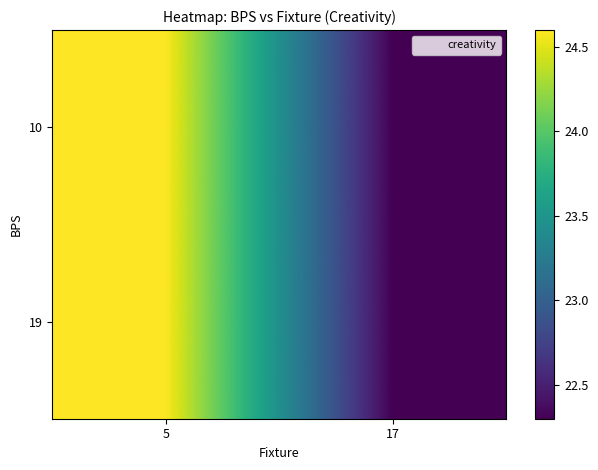

Reading left to right, extract all data points from this chart.

10: 5=24.6	17=22.3
19: 5=24.6	17=22.3